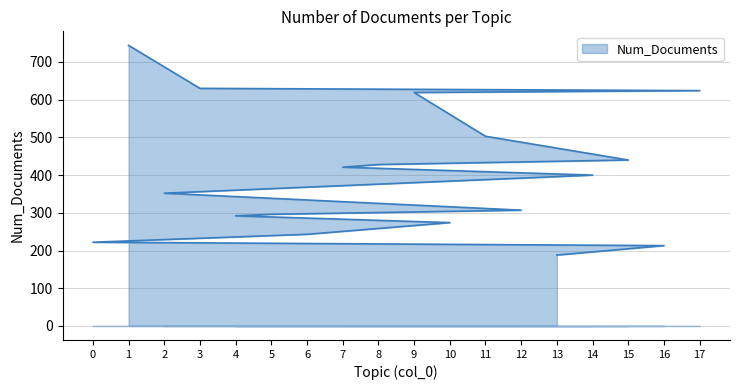

How many lines are shown in the chart?

1